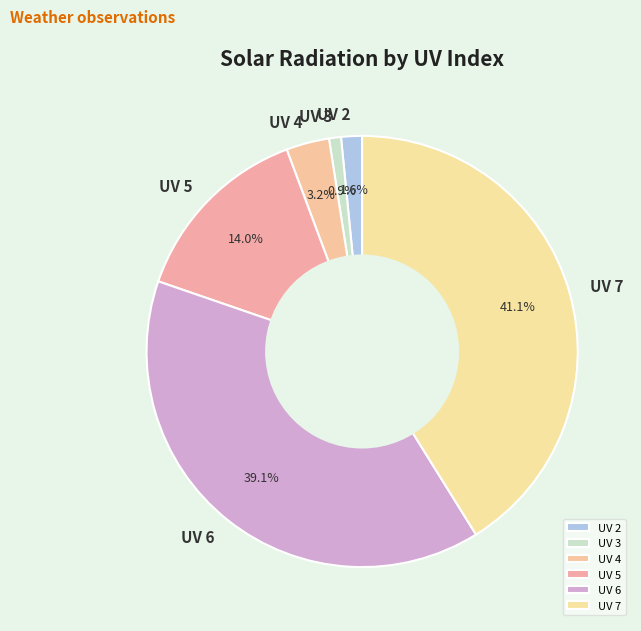

Count the number of slices in the pie.

6